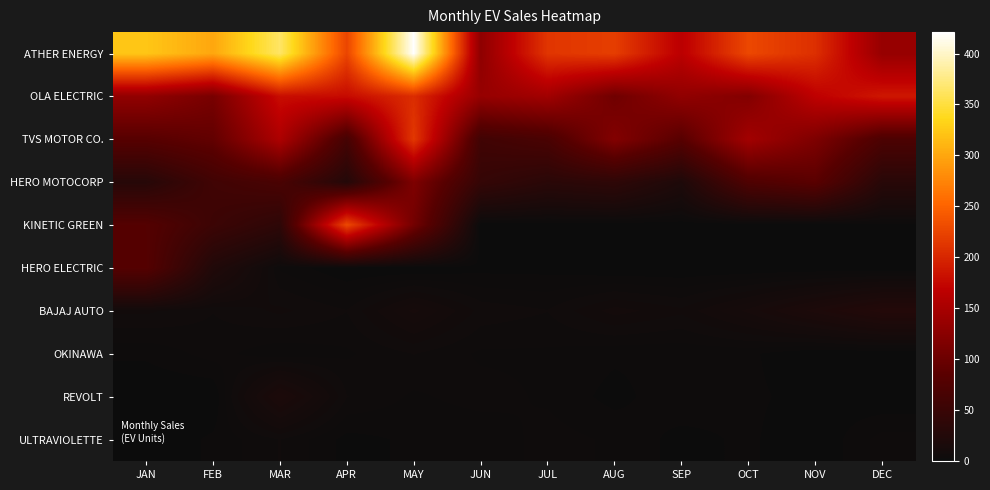

Rank the series by their maximum value, from lowest to highest.

OKINAWA, ULTRAVIOLETTE, REVOLT, BAJAJ AUTO, HERO ELECTRIC, HERO MOTOCORP, OLA ELECTRIC, TVS MOTOR CO., KINETIC GREEN, ATHER ENERGY